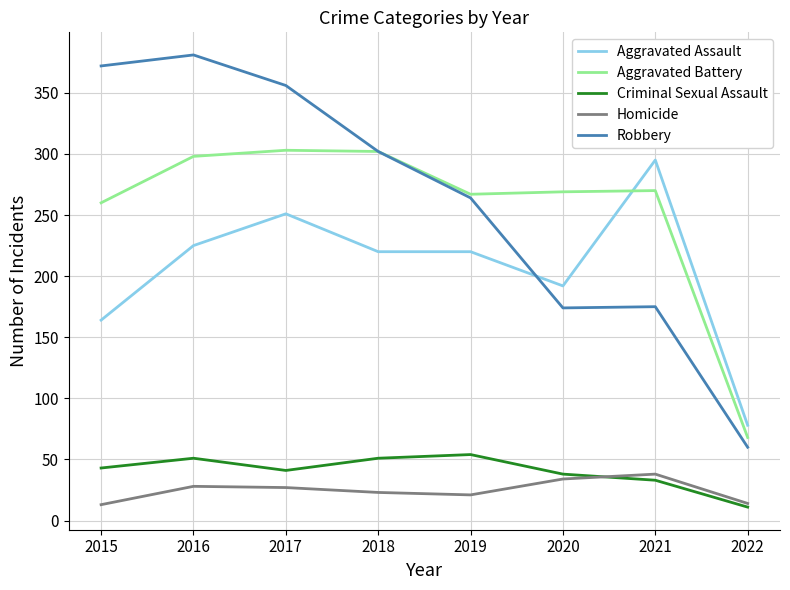

Which category has the highest value in the Aggravated Assault series?

2021